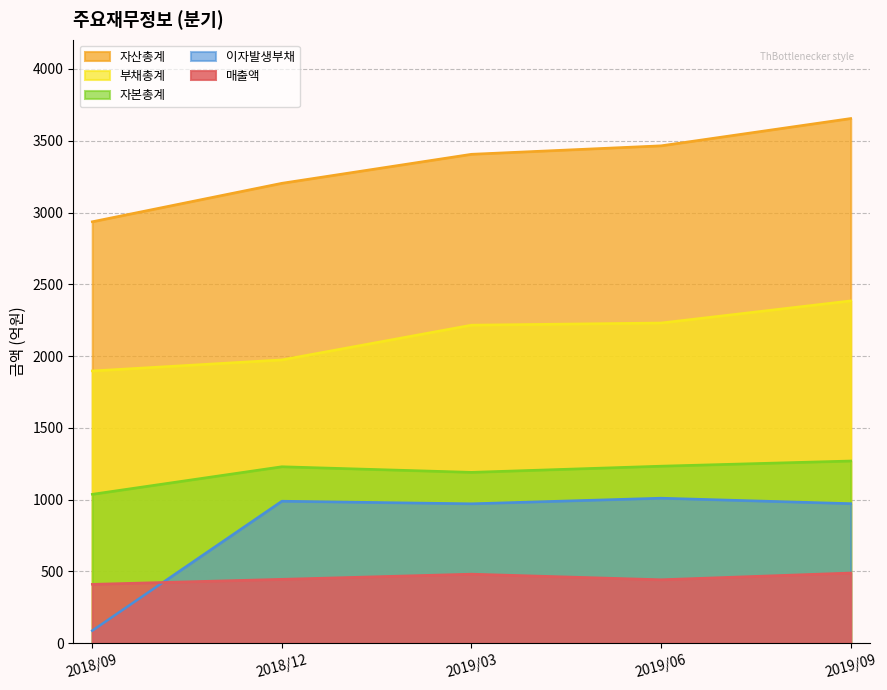

True or false: 자본총계 and 부채총계 cross at least once.

False